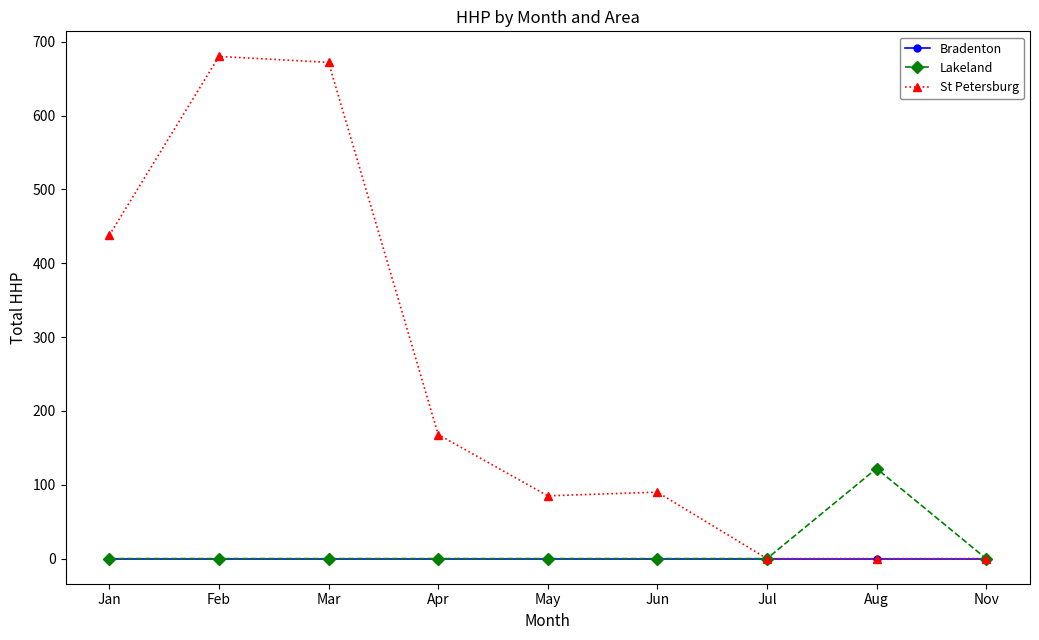

Count the number of data series in this chart.

3